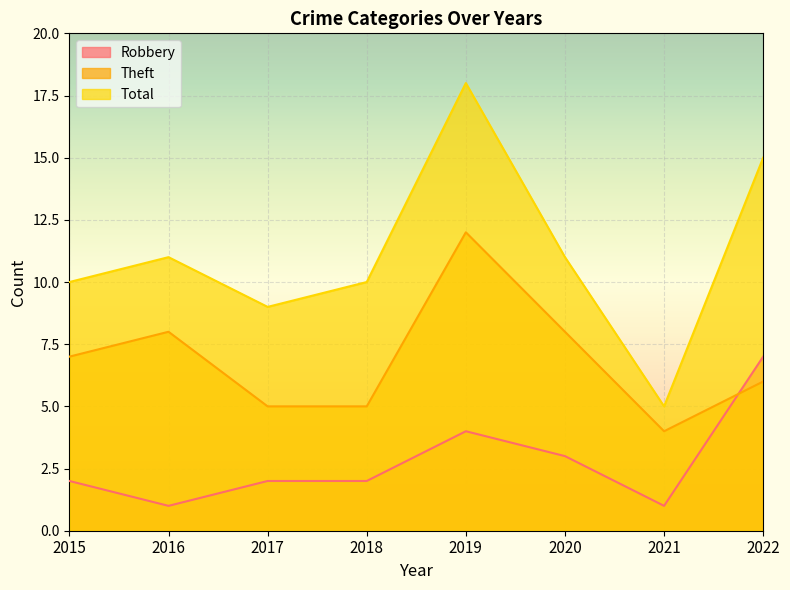

How many interior local valleys does the Robbery series have?

2